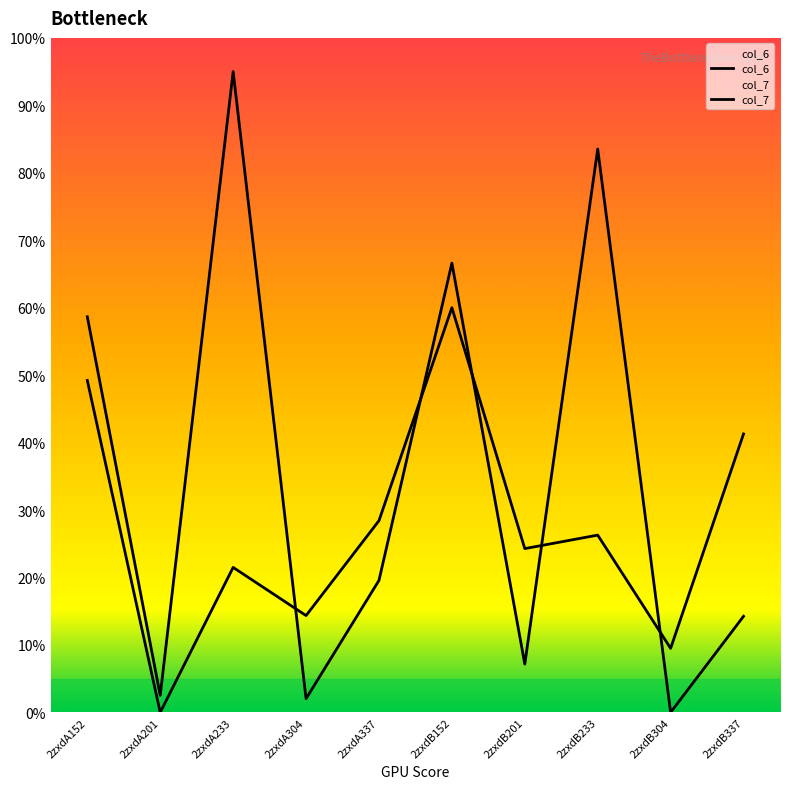

What is the label of the 10th point from the left?

2zxdB337